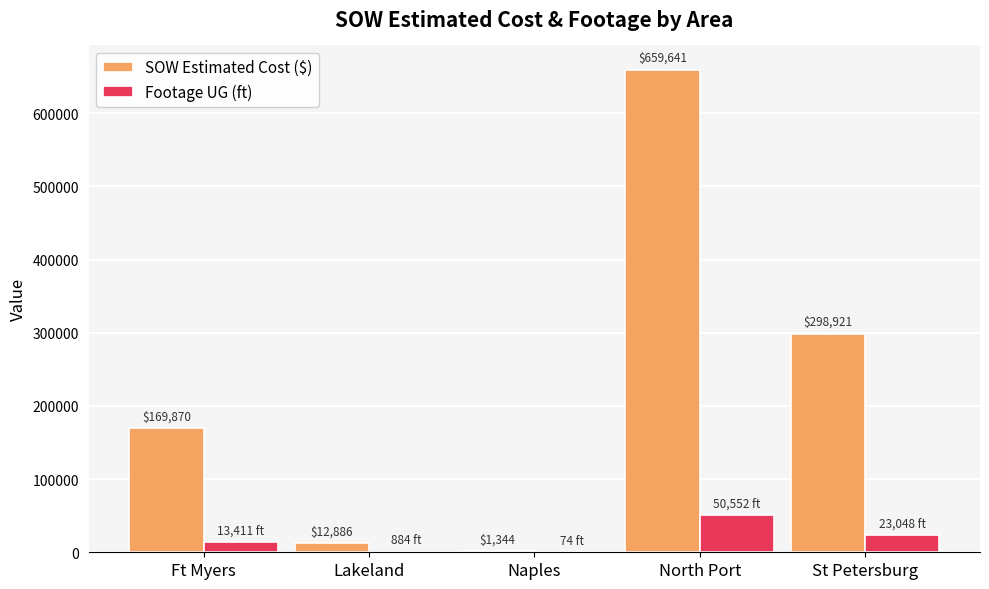

At which category is the sum across all series the highest?

North Port